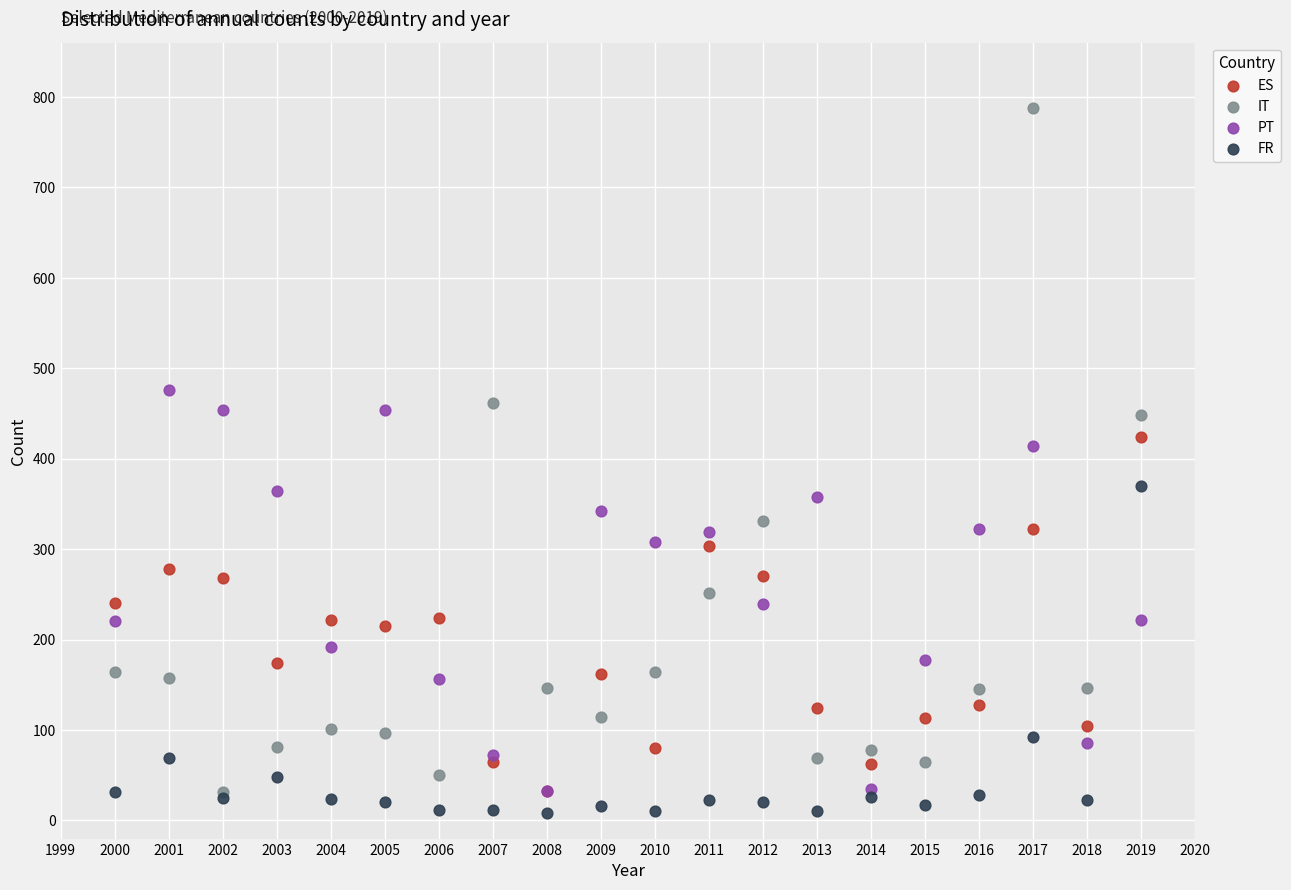

Across all series, what Y value is closest to 398?

414